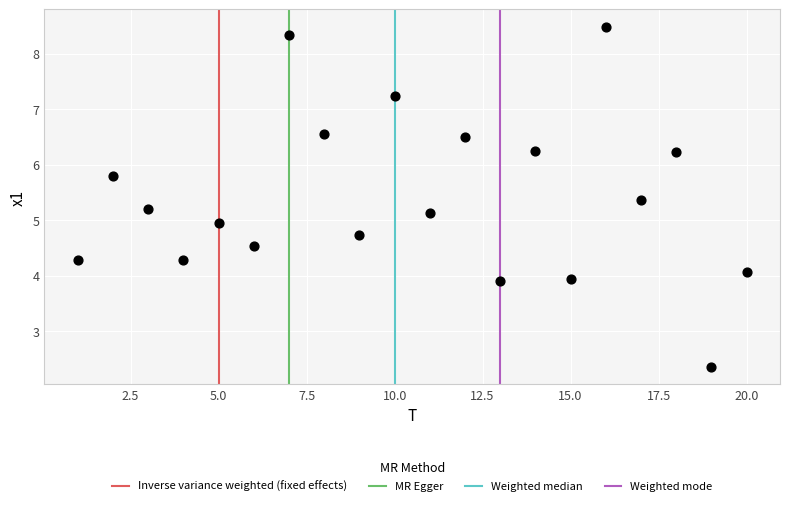

What is the range of Y values (max minus min)?

6.1